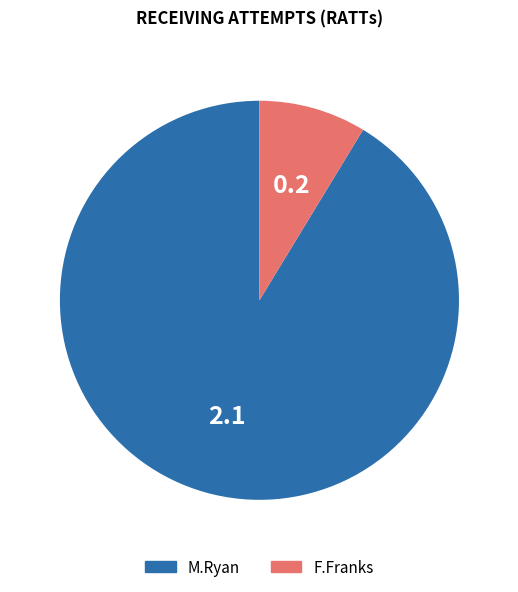

What is the smallest slice in the pie chart?

F.Franks